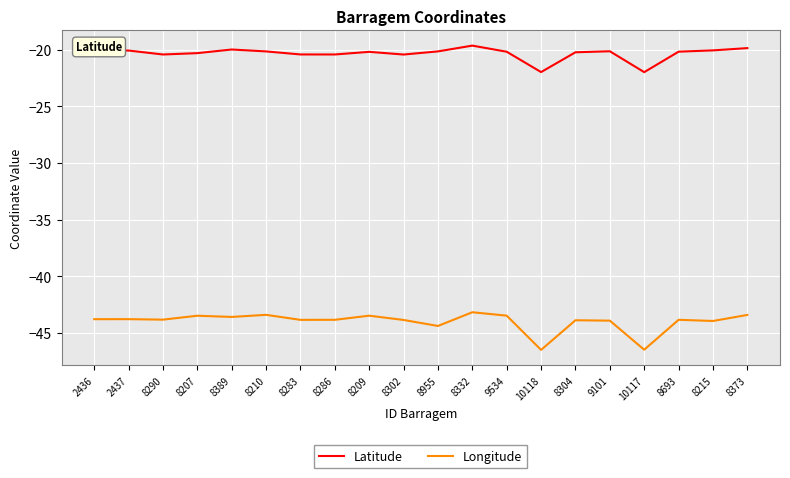

What is the sum of the Longitude values at 8215 and 8955?

-88.4